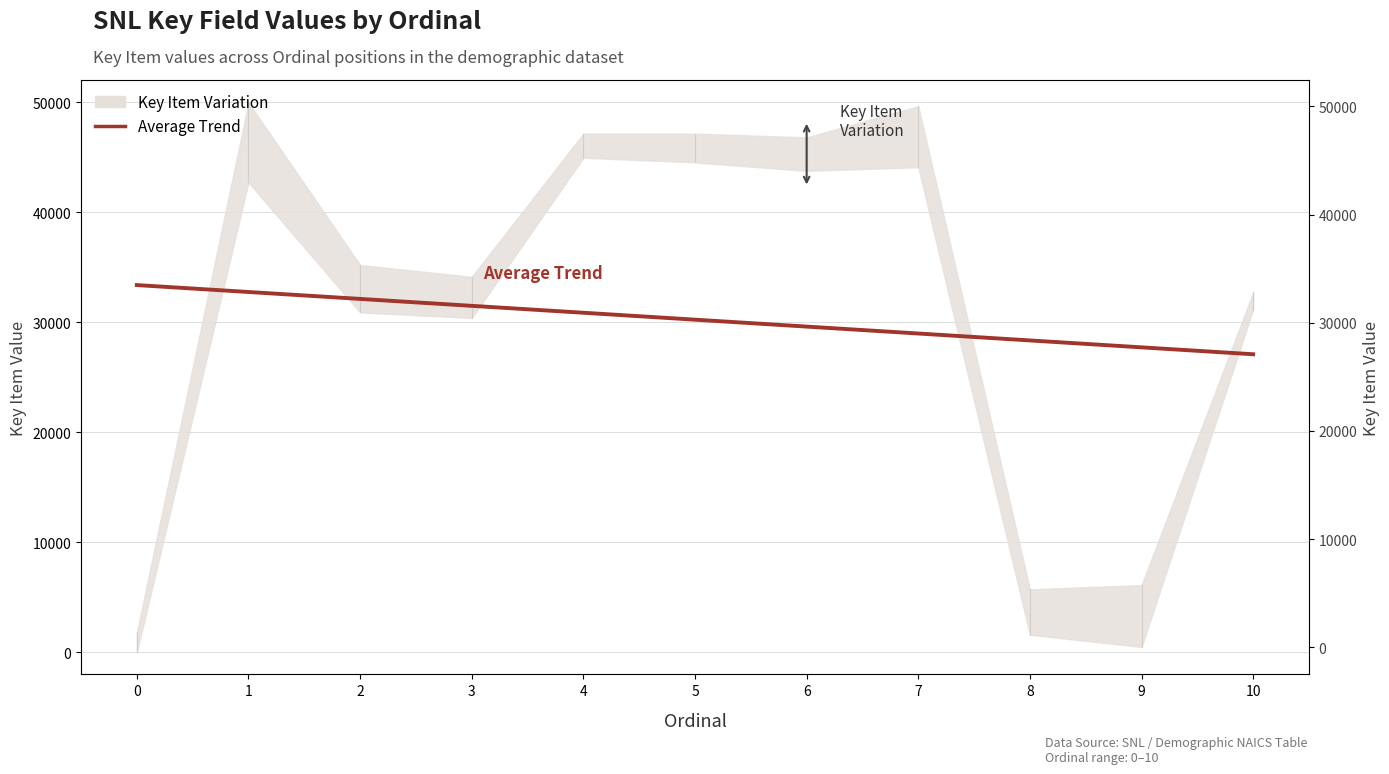

Is it true that the value at 8 is 28340.4?

True